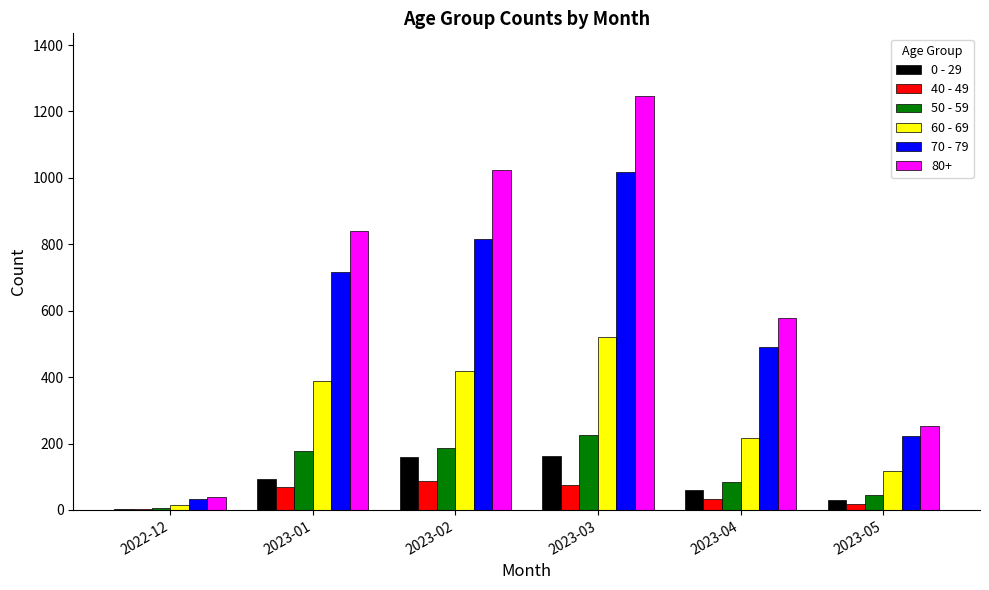

Which category has the highest value across all series?

2023-03